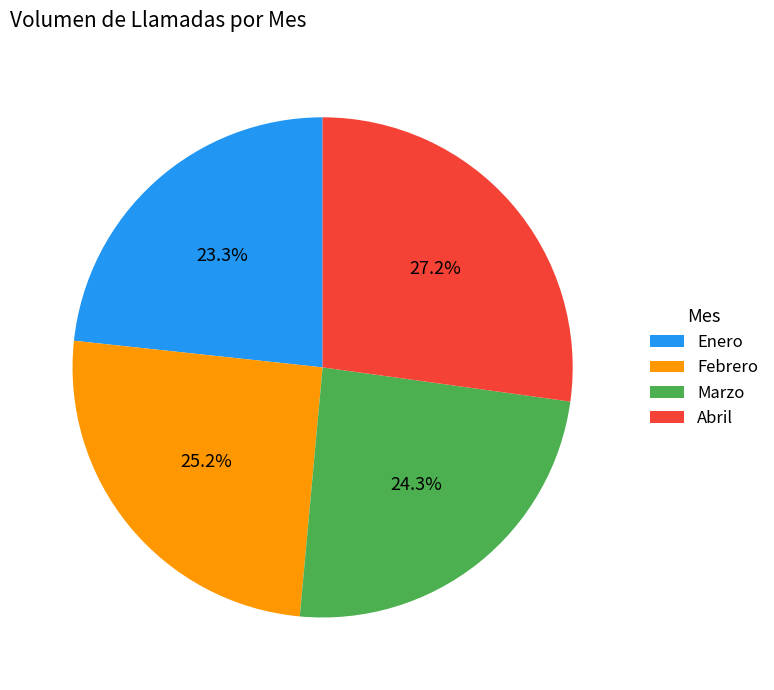

To the nearest percent, what portion does Febrero represent?

25%